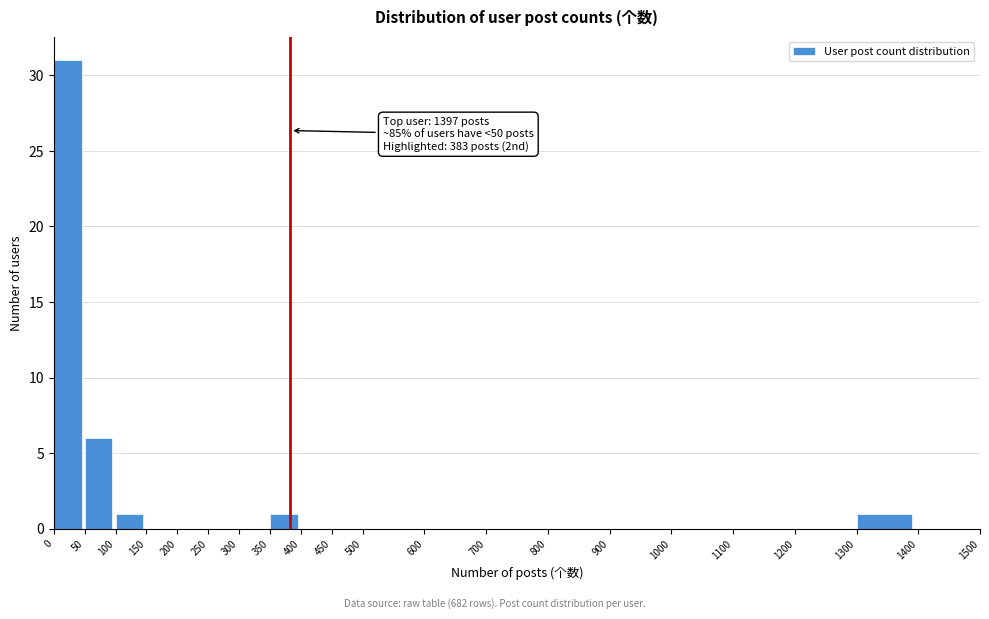

Over which range of the x-axis is the bar tallest?

0 to 50